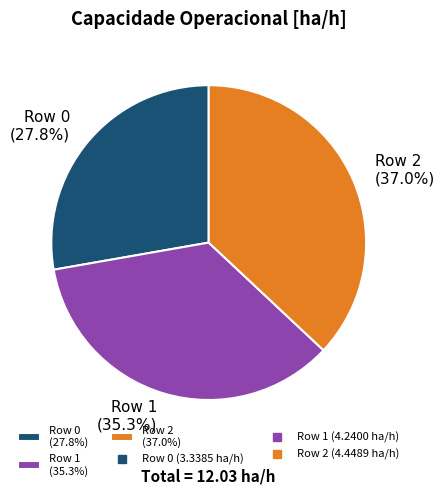

To the nearest percent, what portion does Row 0 represent?

28%